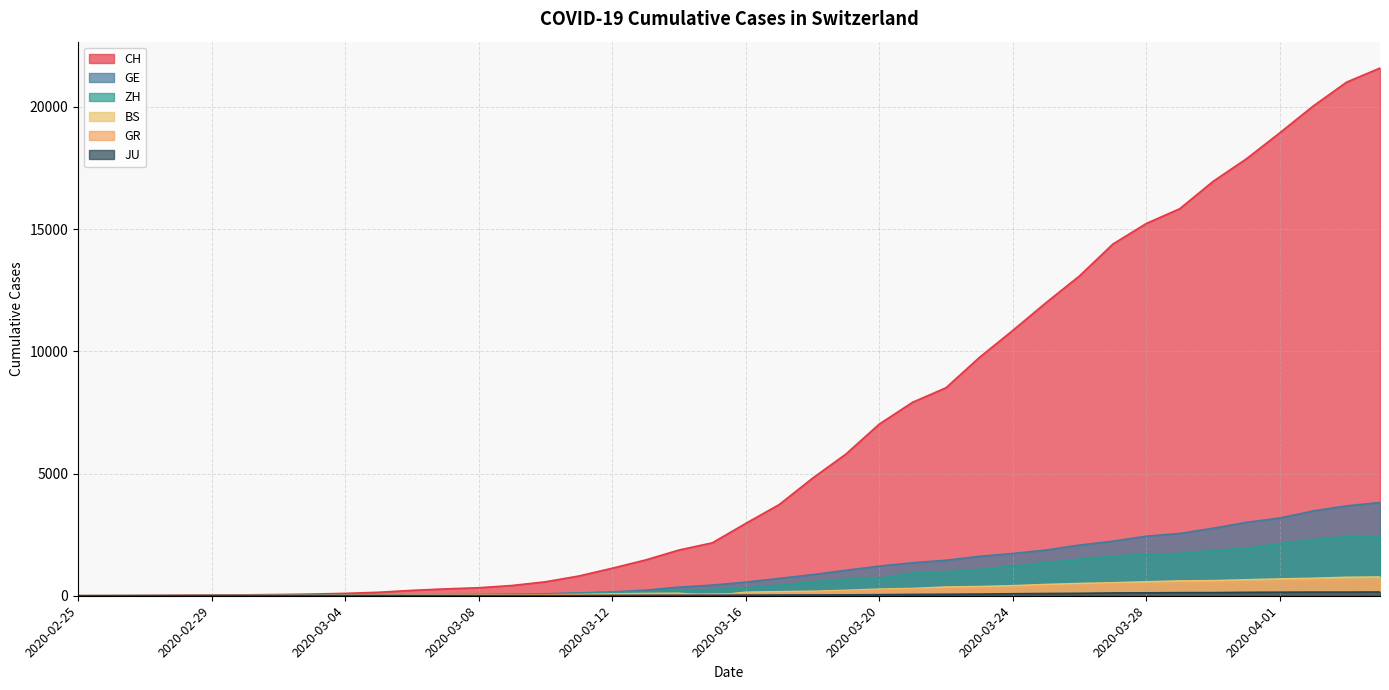

What is the value of the BS point at the 30th from the left?

462